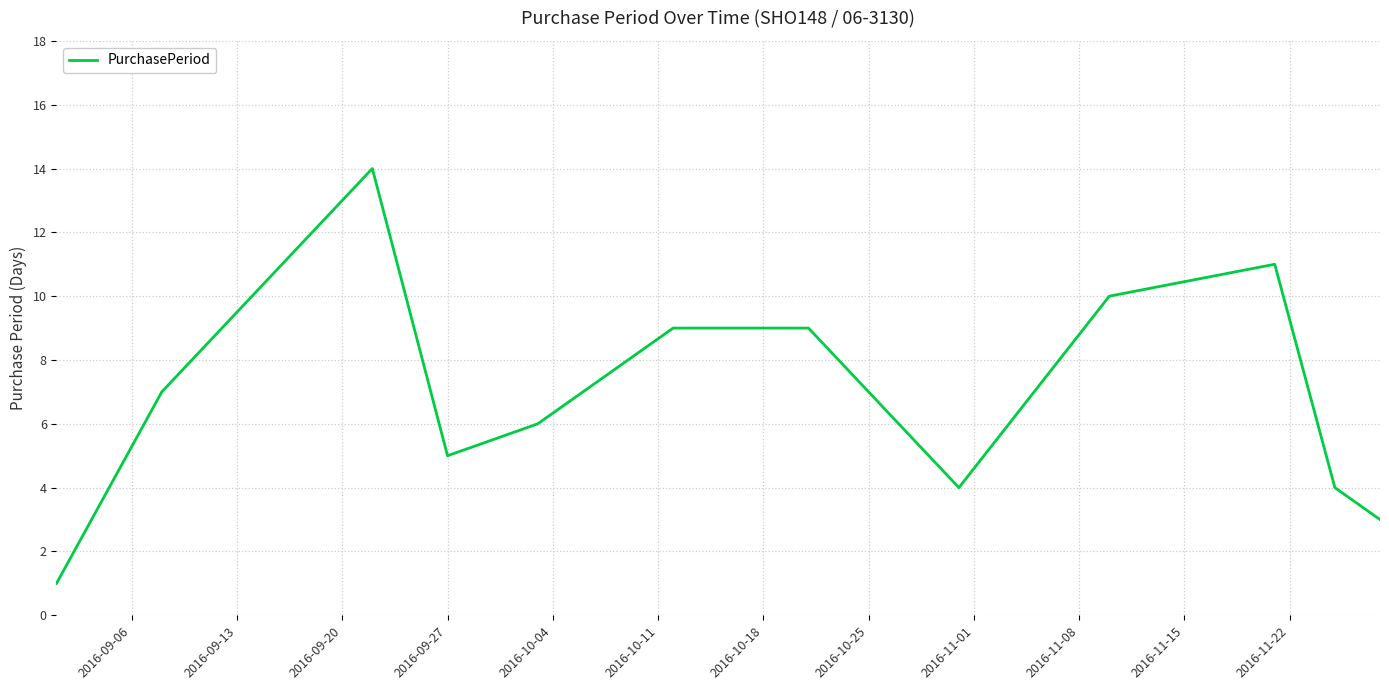

Does the chart display data point markers on the line(s)?

No